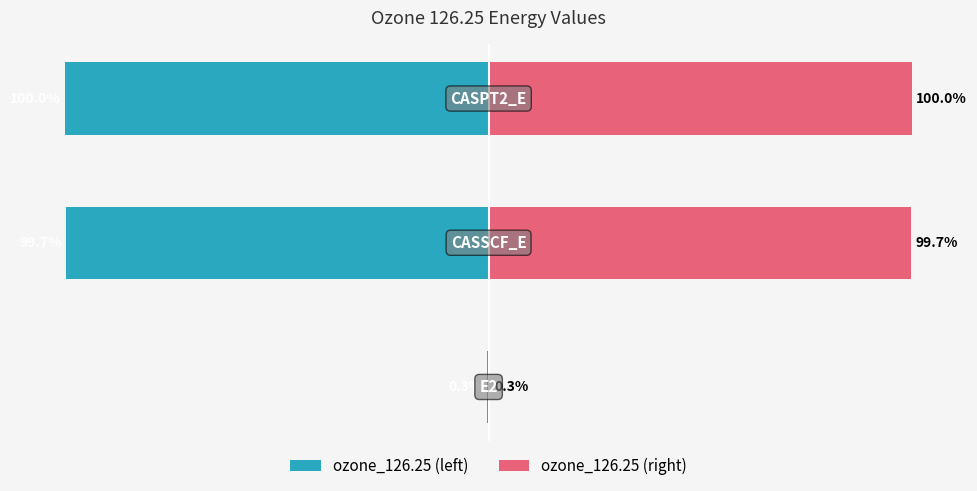

What is the approximate value of ozone_126.25 (right) at 1?

99.7